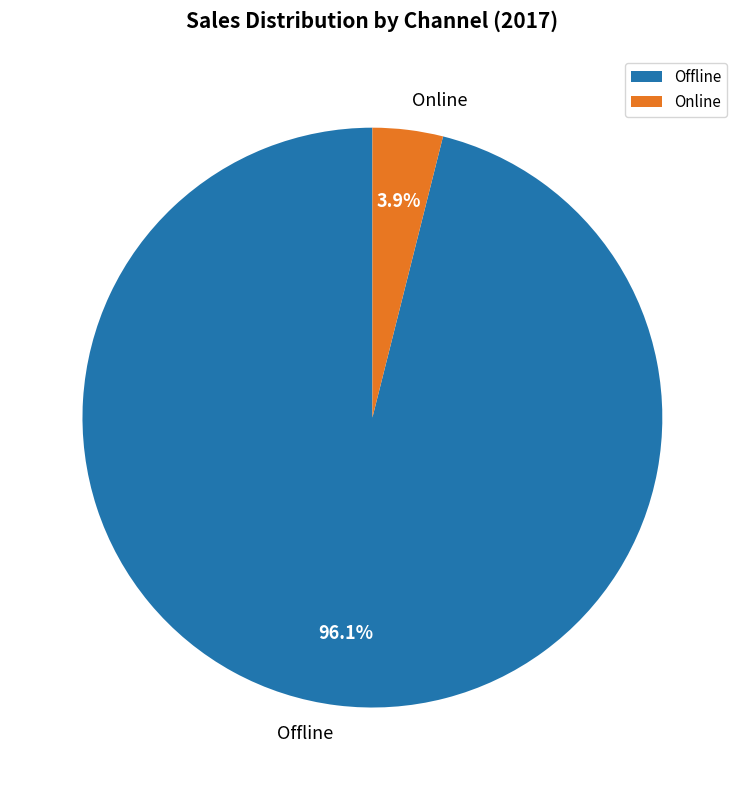

How many segments does this pie chart have?

2